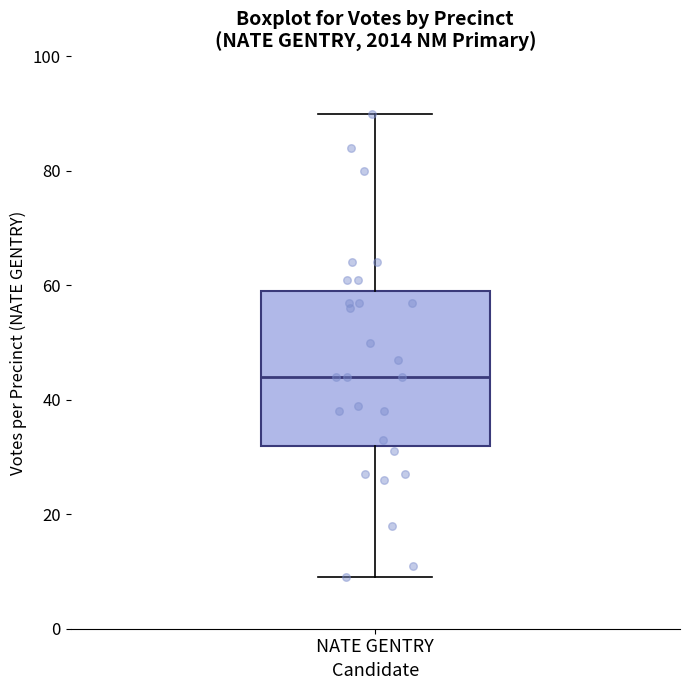

Where does the lower whisker of the box for NATE GENTRY end on the y-axis? The values are not printed on the chart, so give them approximately, as read against the axis.

10